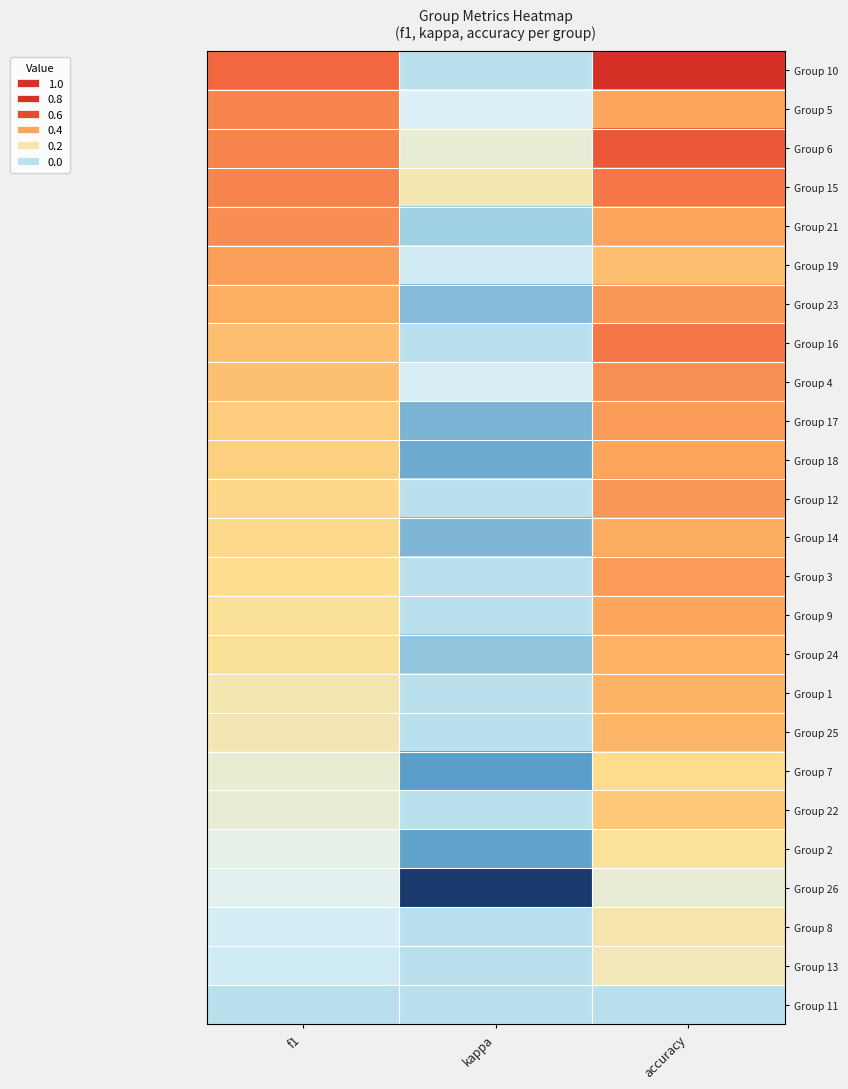

Which label corresponds to the largest value in the chart?

accuracy